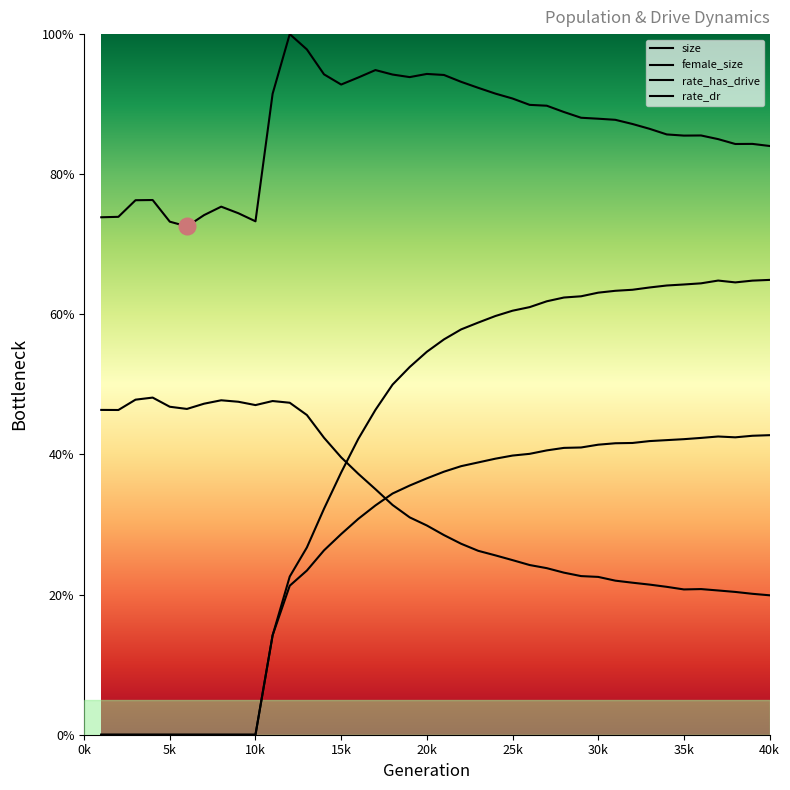

List the labels in order of rate_dr value, largest first.

40, 39, 37, 38, 36, 35, 34, 33, 32, 31, 30, 29, 28, 27, 26, 25, 24, 23, 22, 21, 20, 19, 18, 17, 16, 15, 14, 13, 12, 11, 1, 2, 3, 4, 5, 6, 7, 8, 9, 10